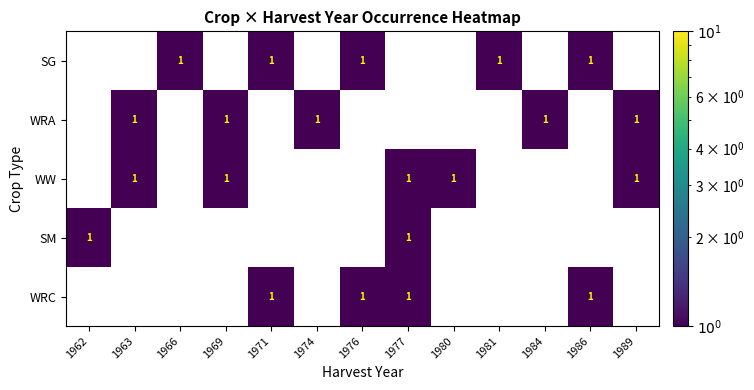

The SG series shows 1 at 1986. True or false?

True